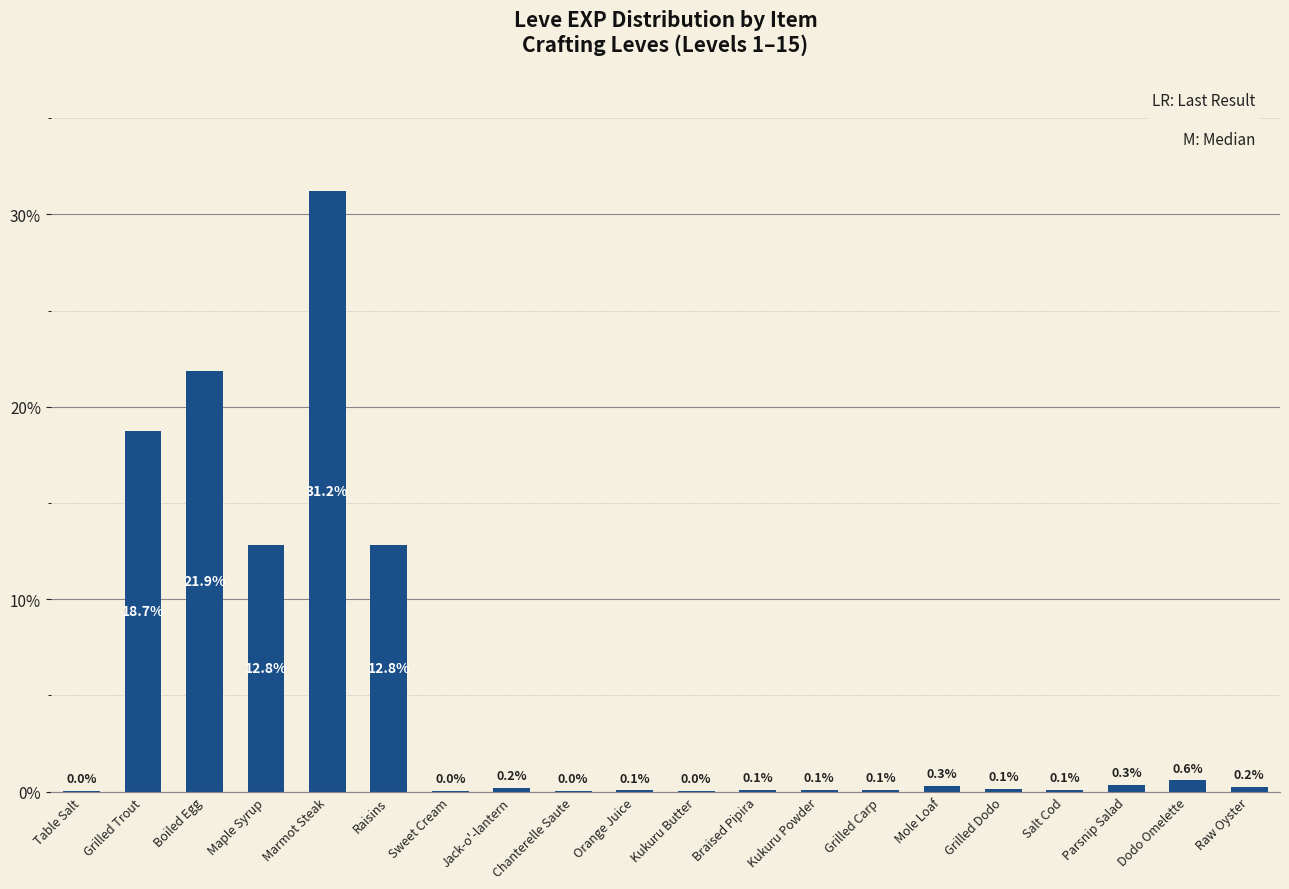

What is the sum of the values at Sweet Cream and Table Salt?

0.1